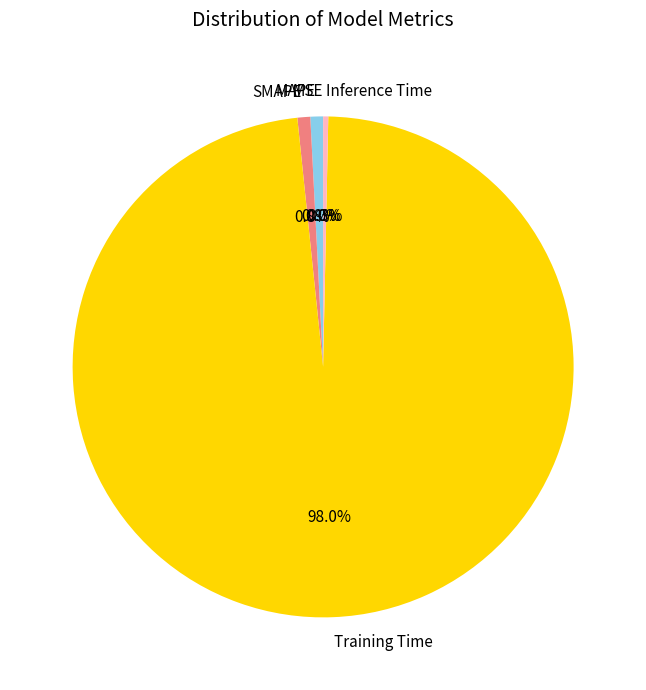

True or false: SMAPE accounts for 1% of the total.

True